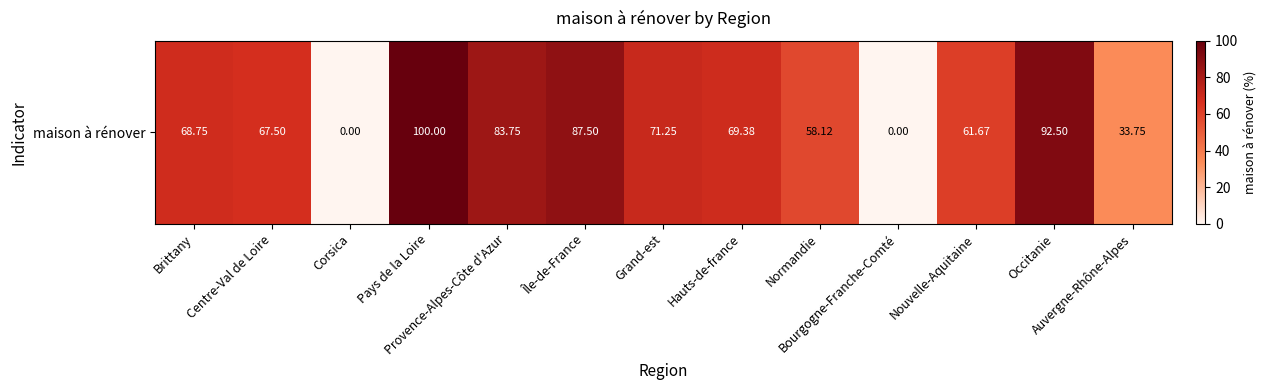

Rank the categories by value from highest to lowest.

Pays de la Loire, Occitanie, Île-de-France, Provence-Alpes-Côte d'Azur, Grand-est, Hauts-de-france, Brittany, Centre-Val de Loire, Nouvelle-Aquitaine, Normandie, Auvergne-Rhône-Alpes, Corsica, Bourgogne-Franche-Comté